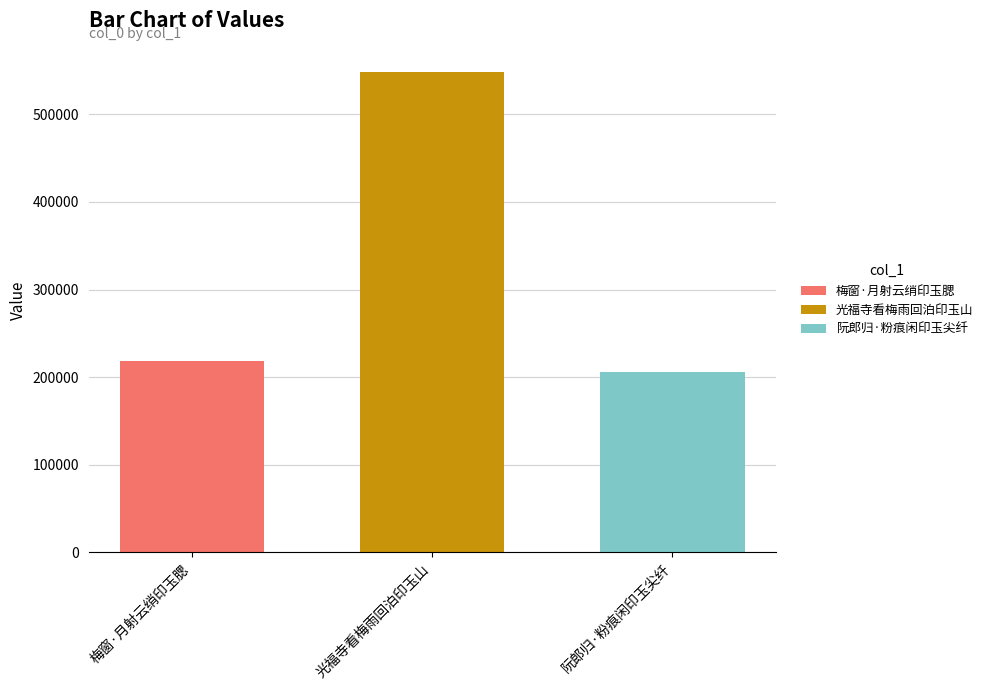

At which category does the chart reach its peak across all series?

光福寺看梅雨回泊印玉山